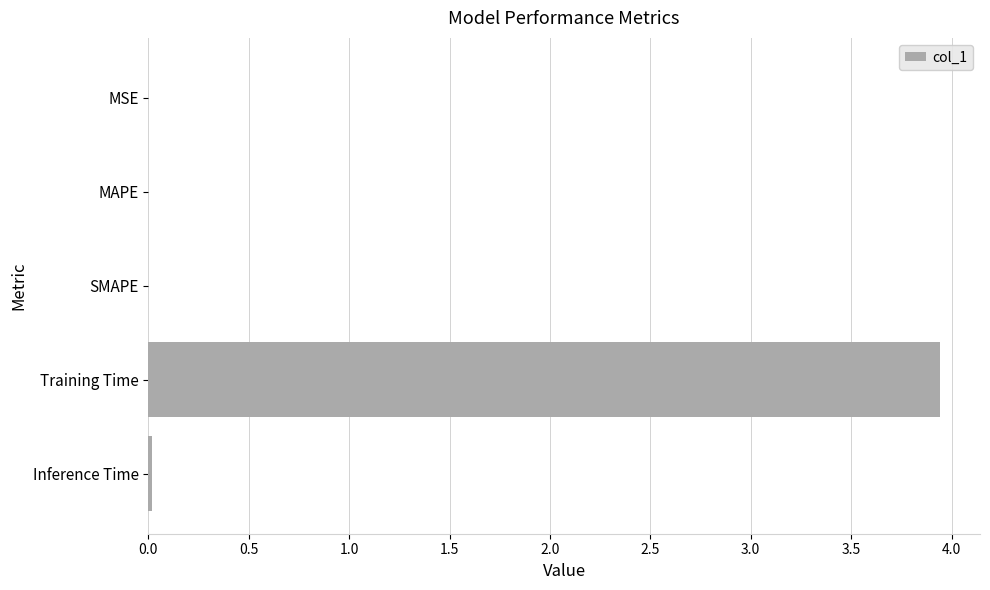

The value at Training Time is 1.5. True or false?

False